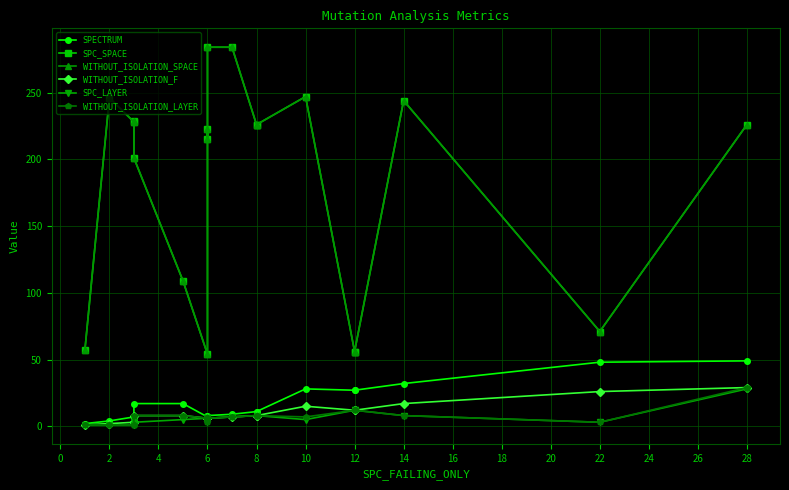

Is it true that SPC_LAYER equals 2 at 2?

False